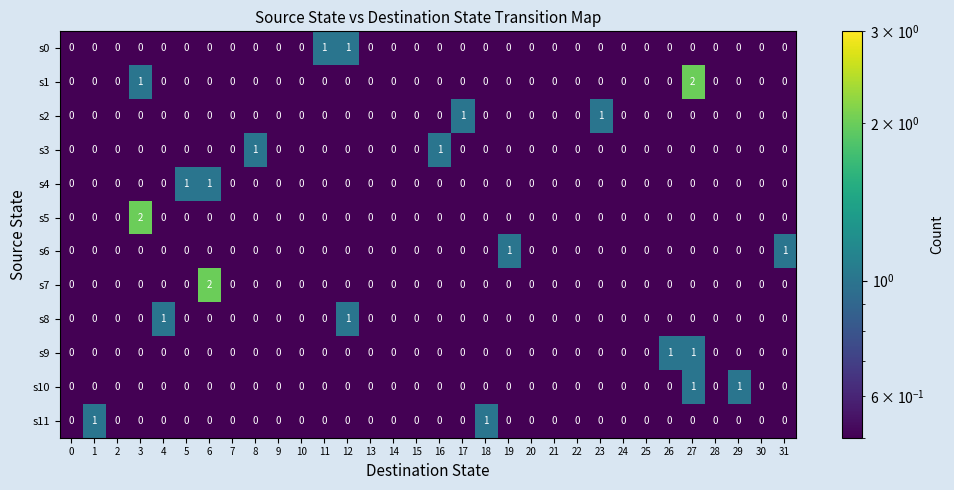

Which series has the largest total across all categories?

s1